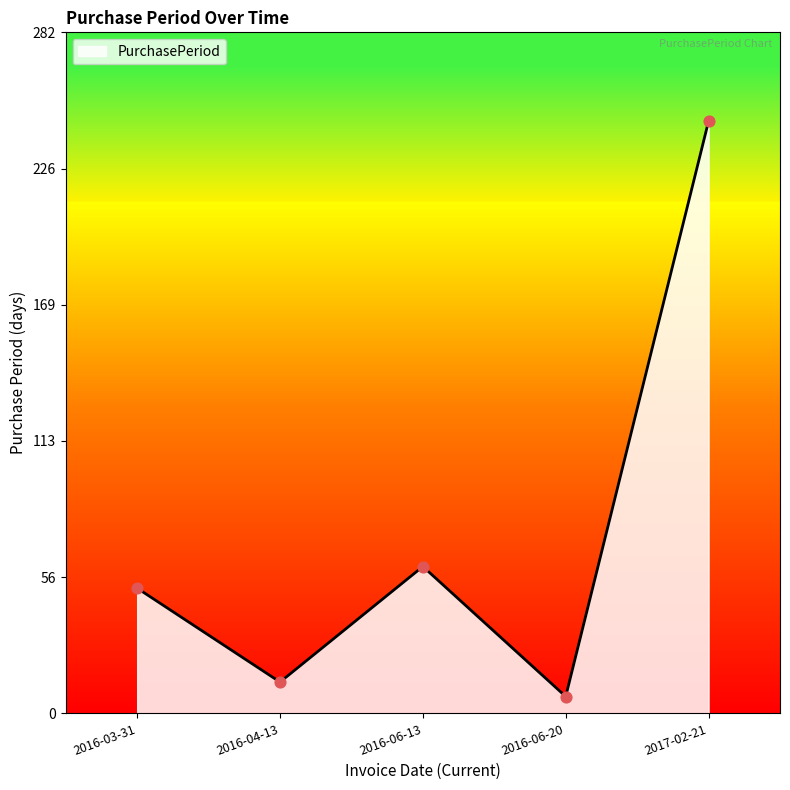

Which has a higher value, 2016-06-13 or 2016-04-13?

2016-06-13